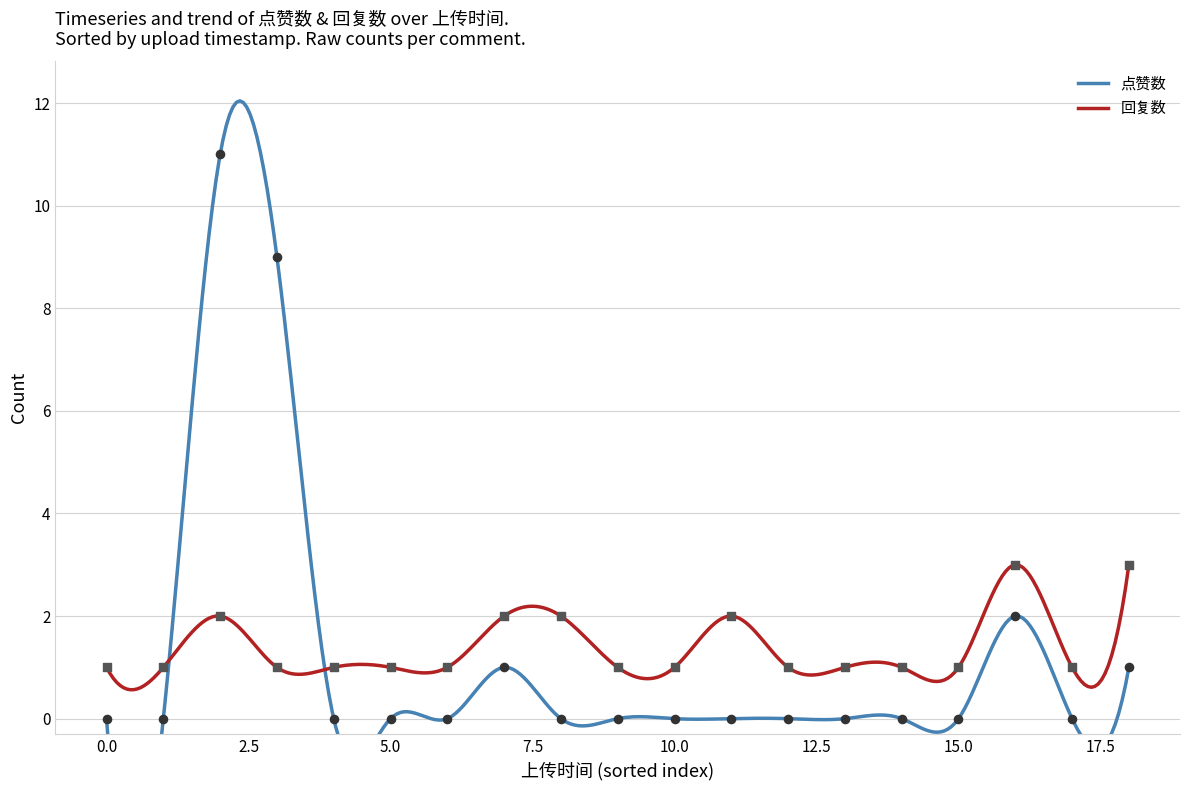

Which series has the largest Y range (max minus min)?

点赞数